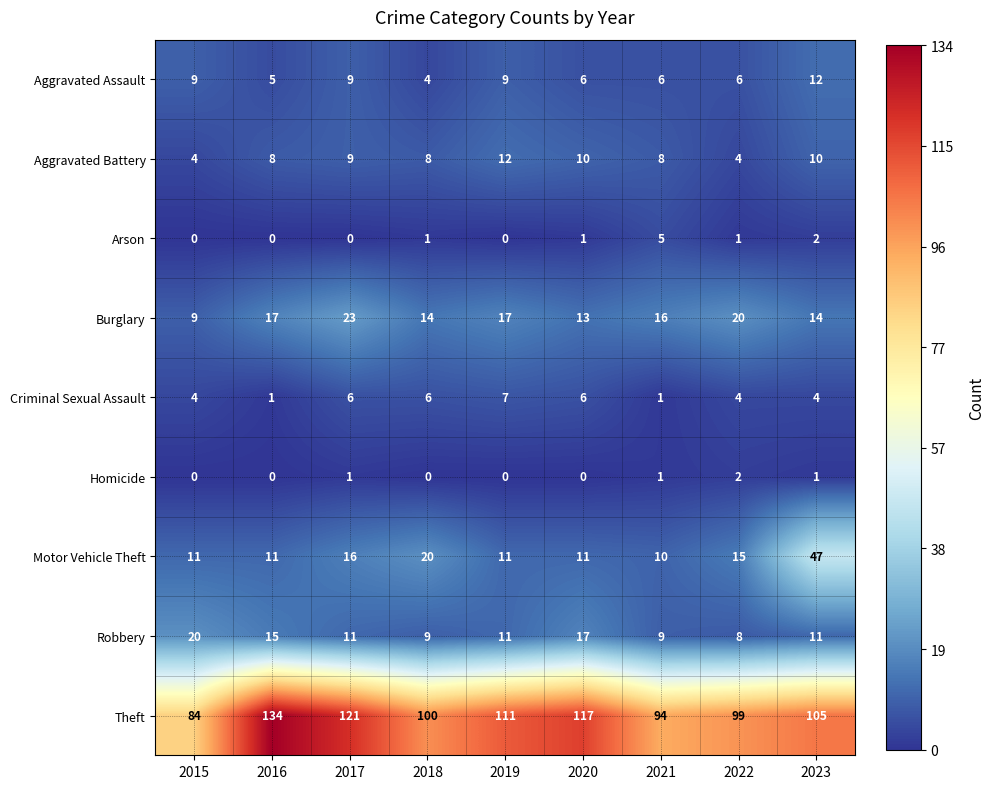

At 2023, list the series in order from smallest to largest.

Homicide, Arson, Criminal Sexual Assault, Aggravated Battery, Robbery, Aggravated Assault, Burglary, Motor Vehicle Theft, Theft